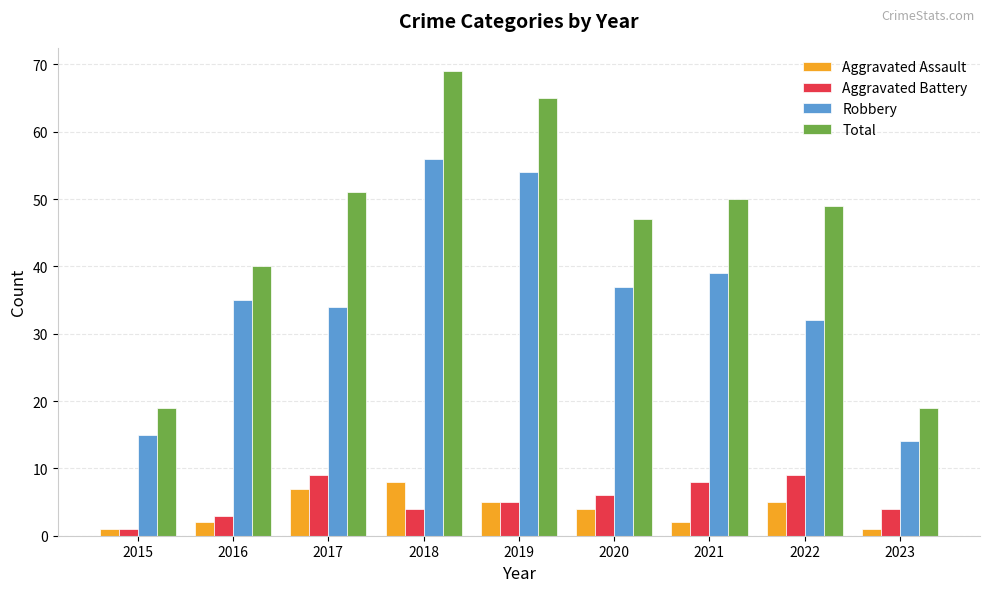

How many groups of bars are there?

9